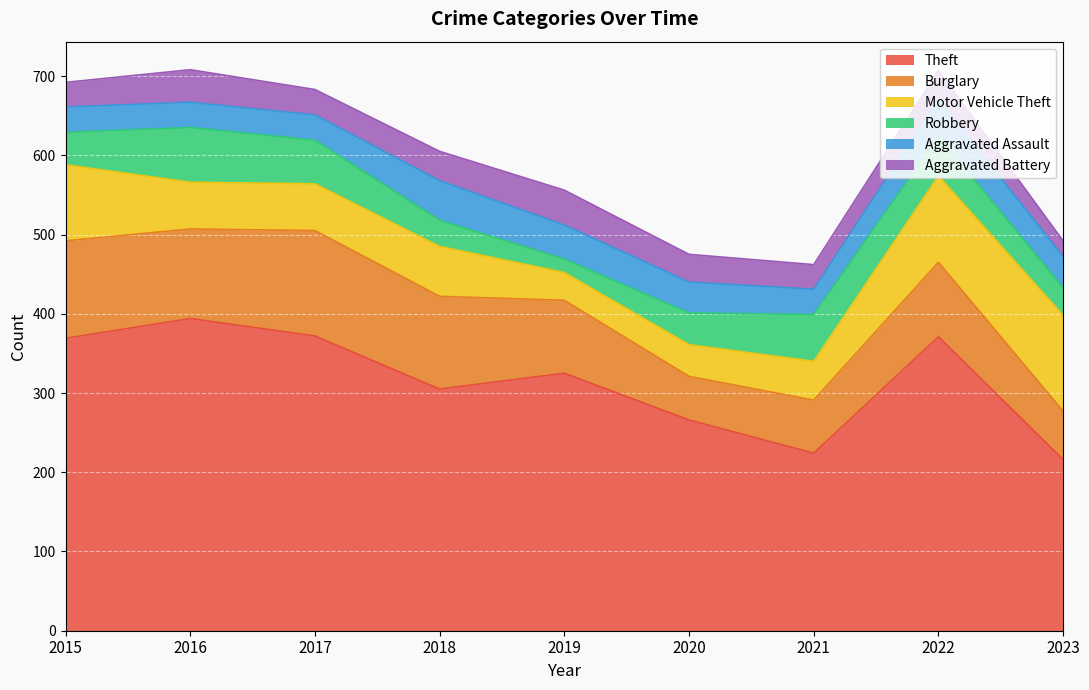

What is the average value of the Motor Vehicle Theft series?

70